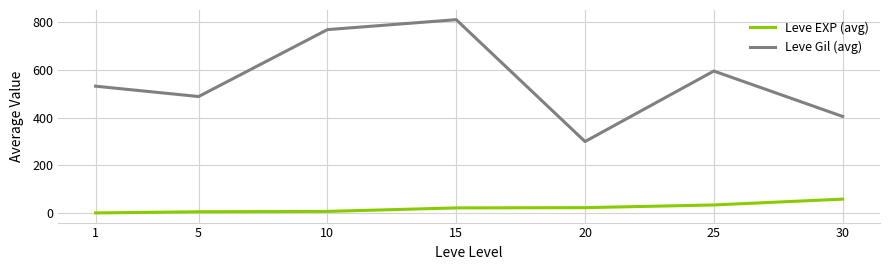

True or false: Leve EXP (avg) and Leve Gil (avg) cross at least once.

False